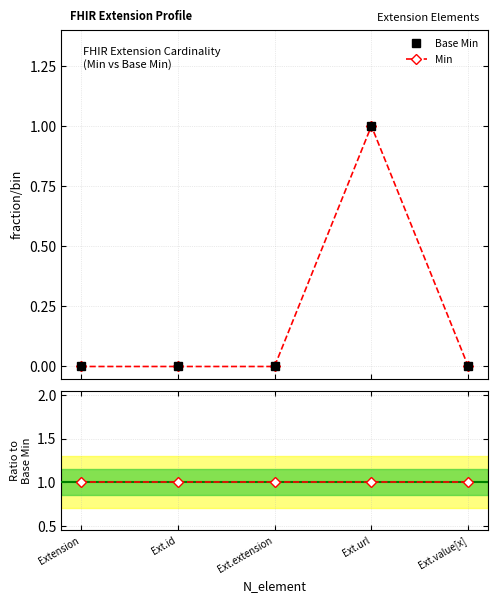

How many lines are shown in the chart?

3